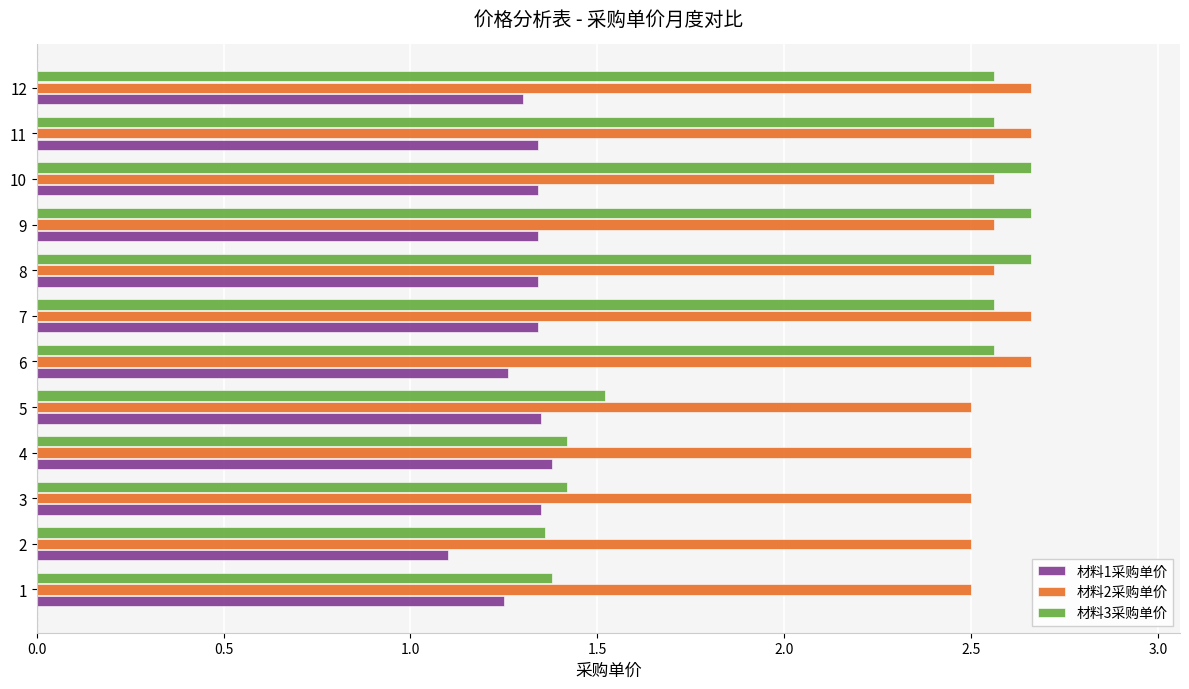

How many data points in 材料3采购单价 are less than 2?

5